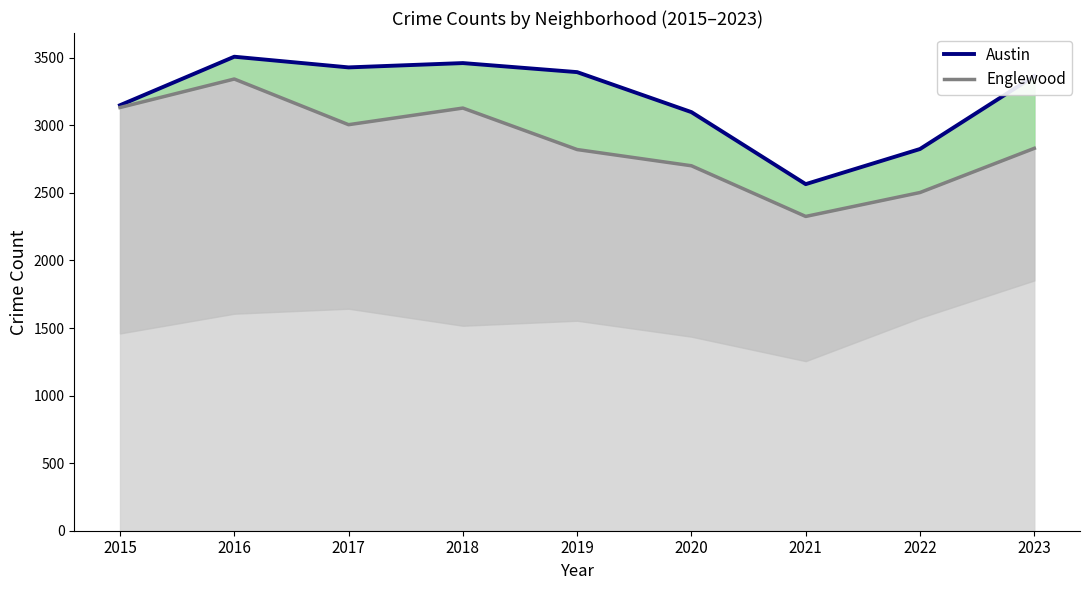

What is the difference between the second highest and second lowest values in the Austin series?

636